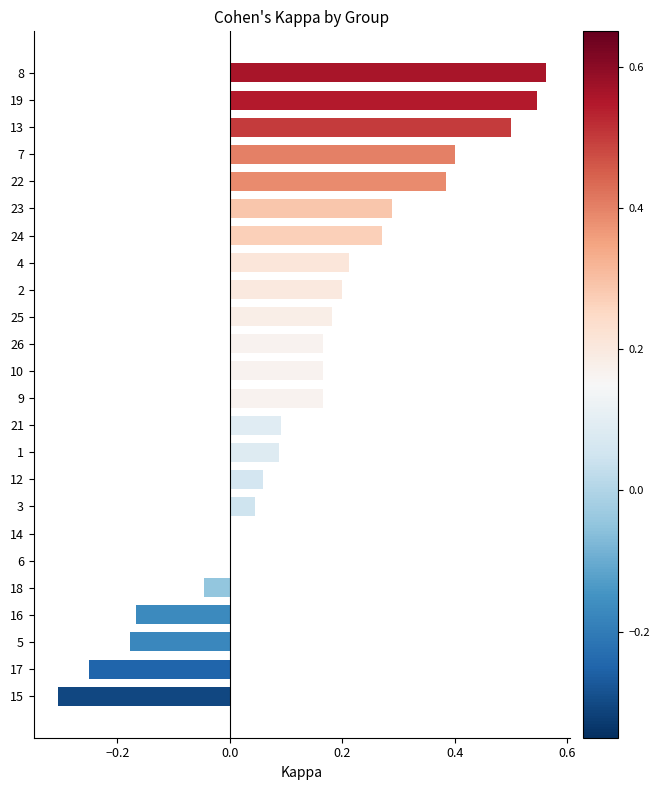

True or false: the data shows 0.3 at 13.

False